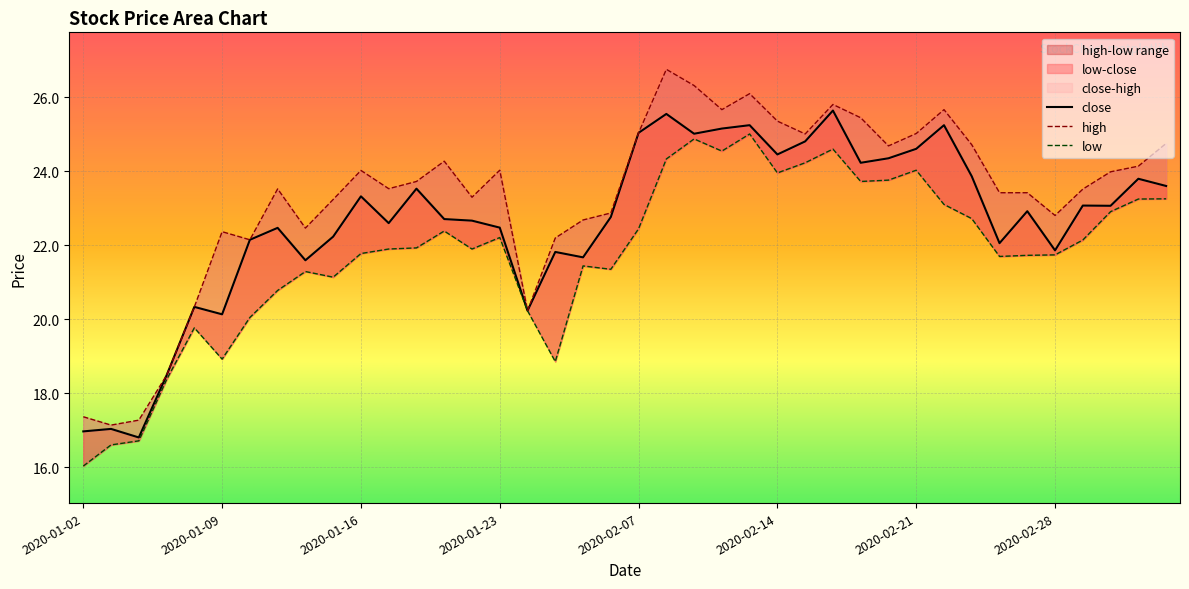

The close series shows 4.7 at 2020-01-08. True or false?

False